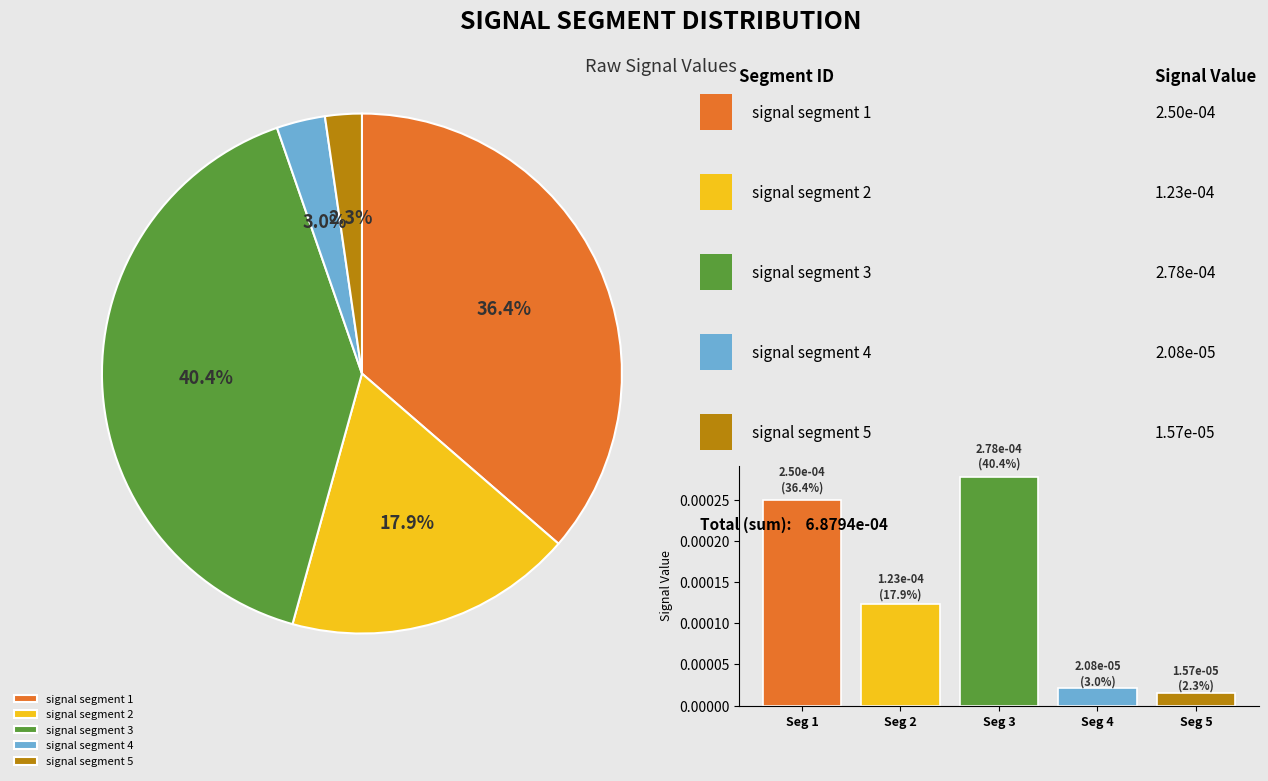

Which has a higher value, Seg 1 or Seg 4?

Seg 1